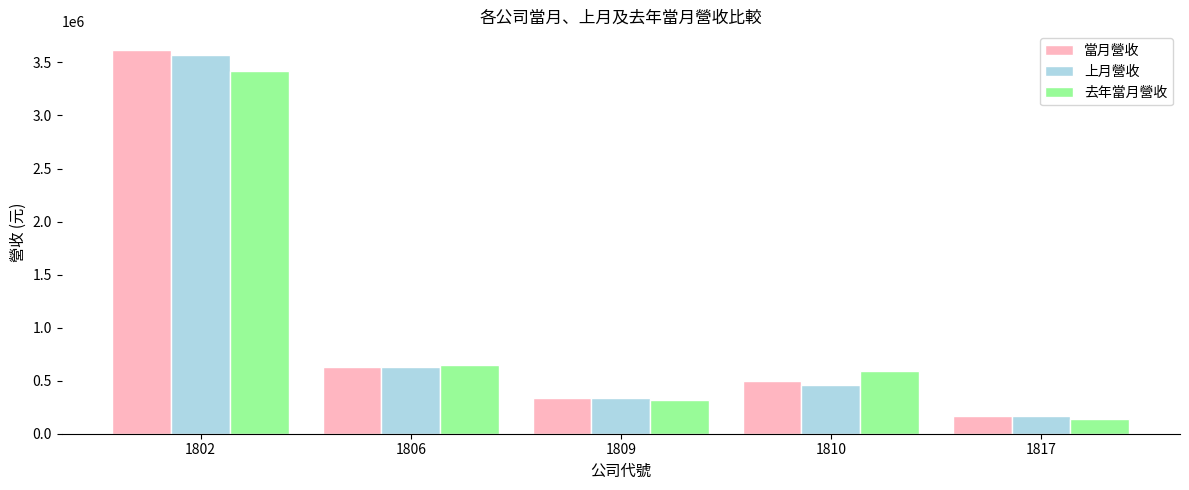

Reading left to right, list all the values displayed in this chart.

當月營收: 1802=3612775	1806=627124	1809=333841	1810=494249	1817=168375
上月營收: 1802=3574200	1806=625137	1809=336917	1810=458597	1817=165001
去年當月營收: 1802=3420453	1806=645781	1809=322194	1810=594749	1817=140603